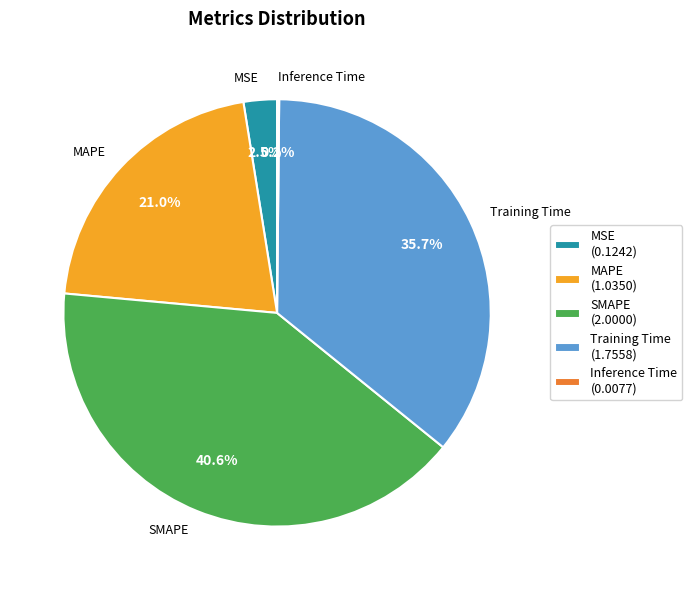

Is the sum of MSE and Training Time greater than half?

No